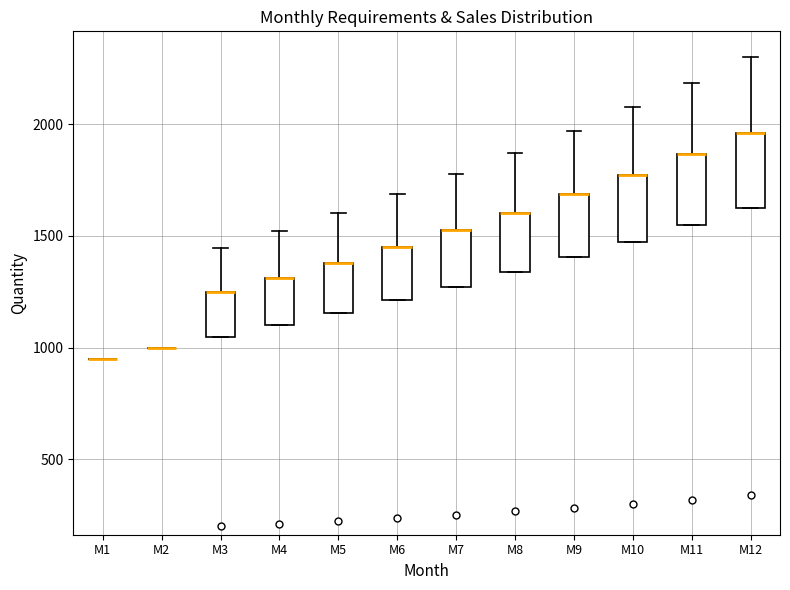

Reading left to right, transcribe this box plot: for each box, give where its median line is, the range the box spans, and where its two whiskers end, as read against the y-axis. The values are not printed on the chart, so give them approximately, as read against the axis.

M1: box collapsed to a line at 950, whiskers 950 to 950
M2: box collapsed to a line at 1000, whiskers 1000 to 1000
M3: median 1250 (drawn on the box's upper edge), box 1050 to 1250, whiskers 1050 to 1450
M4: median 1300 (drawn on the box's upper edge), box 1100 to 1300, whiskers 1100 to 1500
M5: median 1400 (drawn on the box's upper edge), box 1150 to 1400, whiskers 1150 to 1600
M6: median 1450 (drawn on the box's upper edge), box 1200 to 1450, whiskers 1200 to 1700
M7: median 1550 (drawn on the box's upper edge), box 1250 to 1550, whiskers 1250 to 1800
M8: median 1600 (drawn on the box's upper edge), box 1350 to 1600, whiskers 1350 to 1850
M9: median 1700 (drawn on the box's upper edge), box 1400 to 1700, whiskers 1400 to 1950
M10: median 1750 (drawn on the box's upper edge), box 1450 to 1750, whiskers 1450 to 2100
M11: median 1850 (drawn on the box's upper edge), box 1550 to 1850, whiskers 1550 to 2200
M12: median 1950 (drawn on the box's upper edge), box 1600 to 1950, whiskers 1600 to 2300